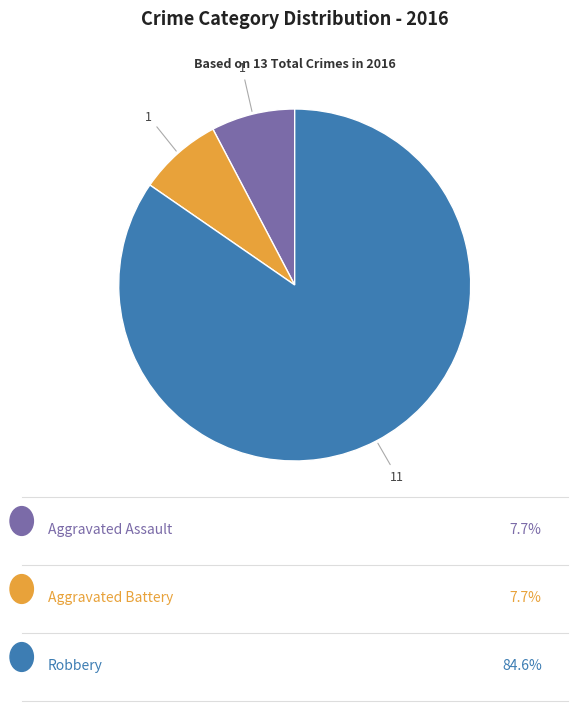

Does any single category account for the majority?

Yes